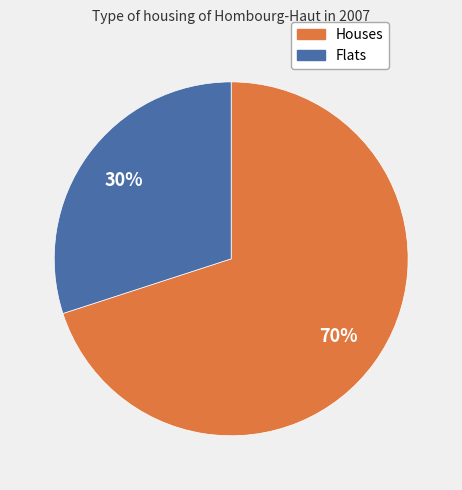

Which slice is the smallest?

Flats